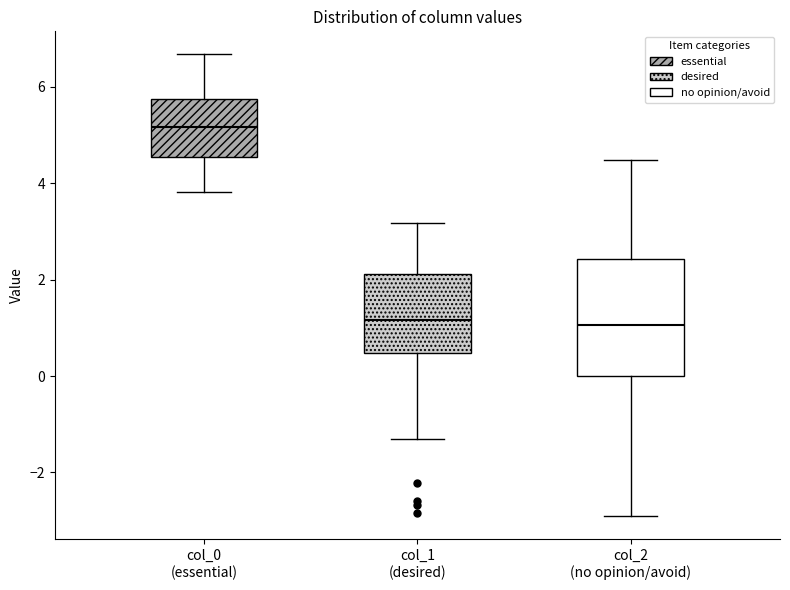

Reading left to right, transcribe this box plot: for each box, give where its median line is, the range the box spans, and where its two whiskers end, as read against the y-axis. The values are not printed on the chart, so give them approximately, as read against the axis.

col_0 (essential): median 5.2, box 4.6 to 5.8, whiskers 3.8 to 6.6
col_1 (desired): median 1.2, box 0.4 to 2.2, whiskers -1.2 to 3.2
col_2 (no opinion/avoid): median 1.0, box 0.0 to 2.4, whiskers -3.0 to 4.4